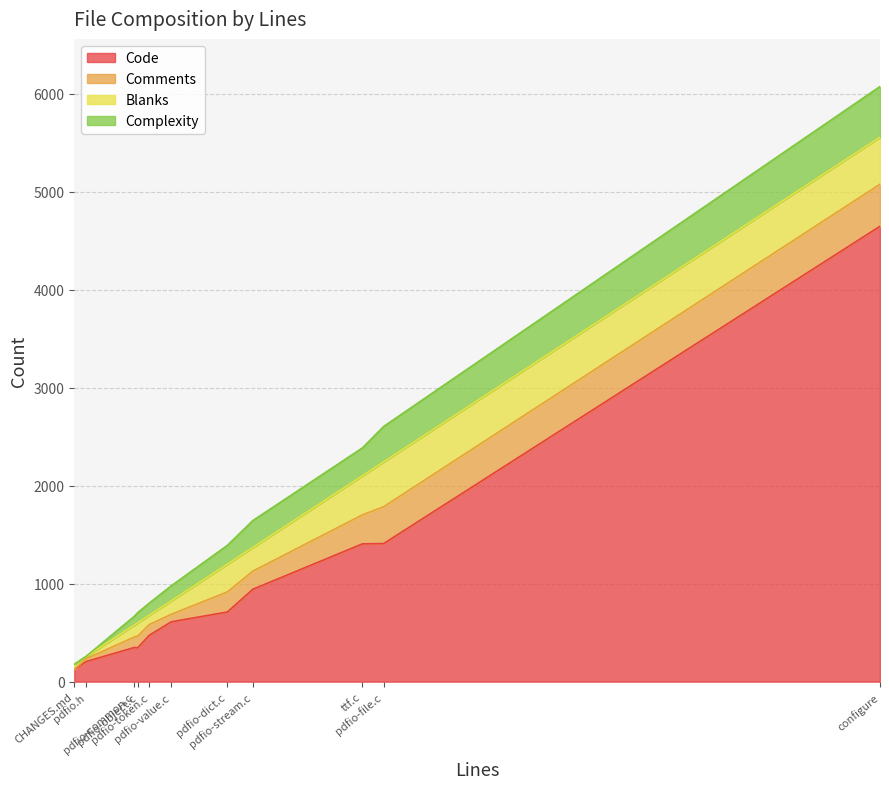

Which series has the largest total across all categories?

Code